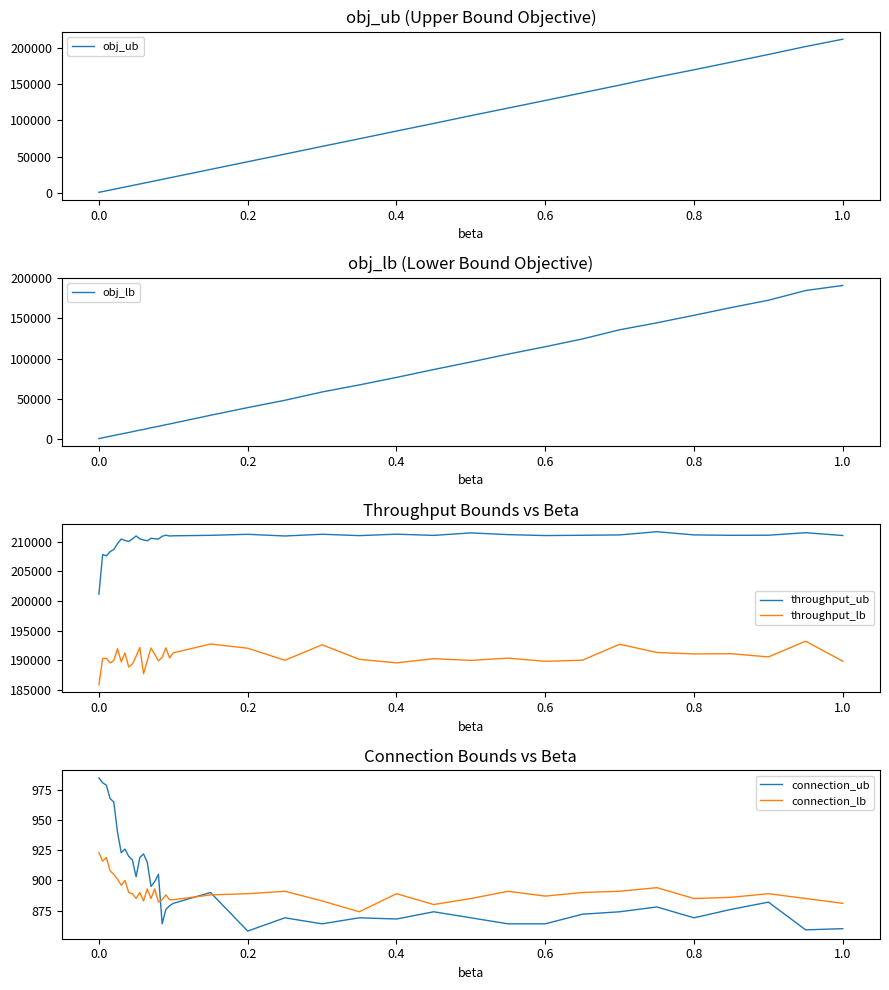

How many distinct data groups are displayed?

6